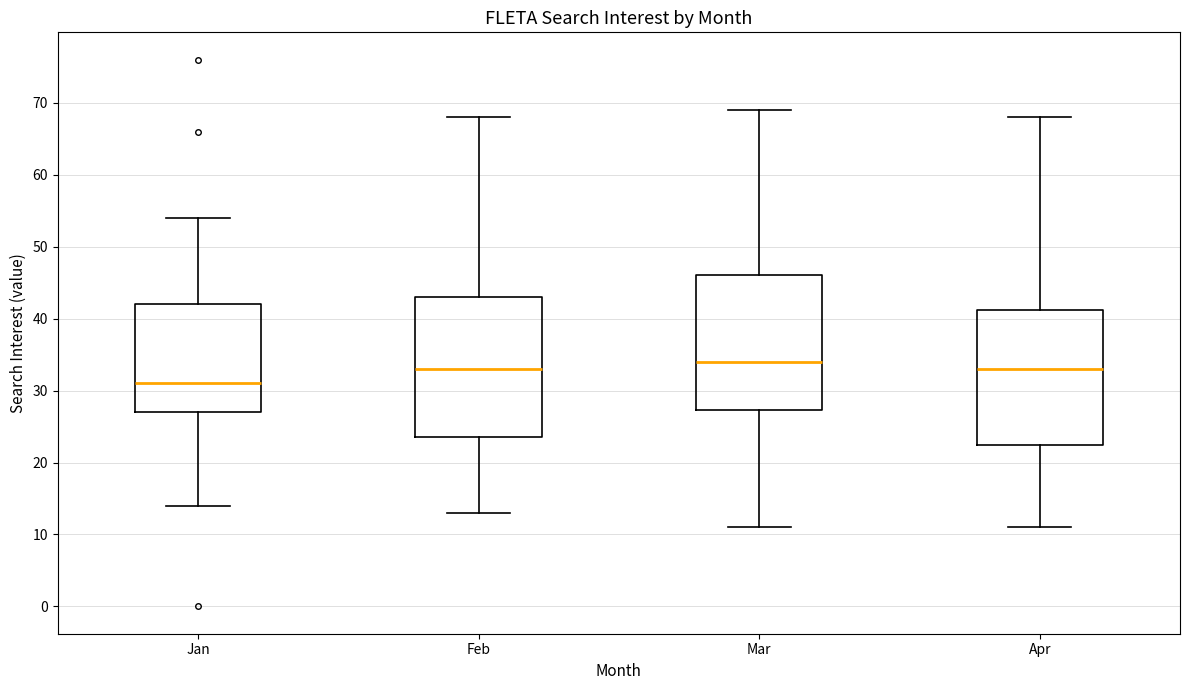

Reading left to right, transcribe this box plot: for each box, give where its median line is, the range the box spans, and where its two whiskers end, as read against the y-axis. The values are not printed on the chart, so give them approximately, as read against the axis.

Jan: median 31, box 27 to 42, whiskers 14 to 54
Feb: median 33, box 24 to 43, whiskers 13 to 68
Mar: median 34, box 27 to 46, whiskers 11 to 69
Apr: median 33, box 23 to 41, whiskers 11 to 68